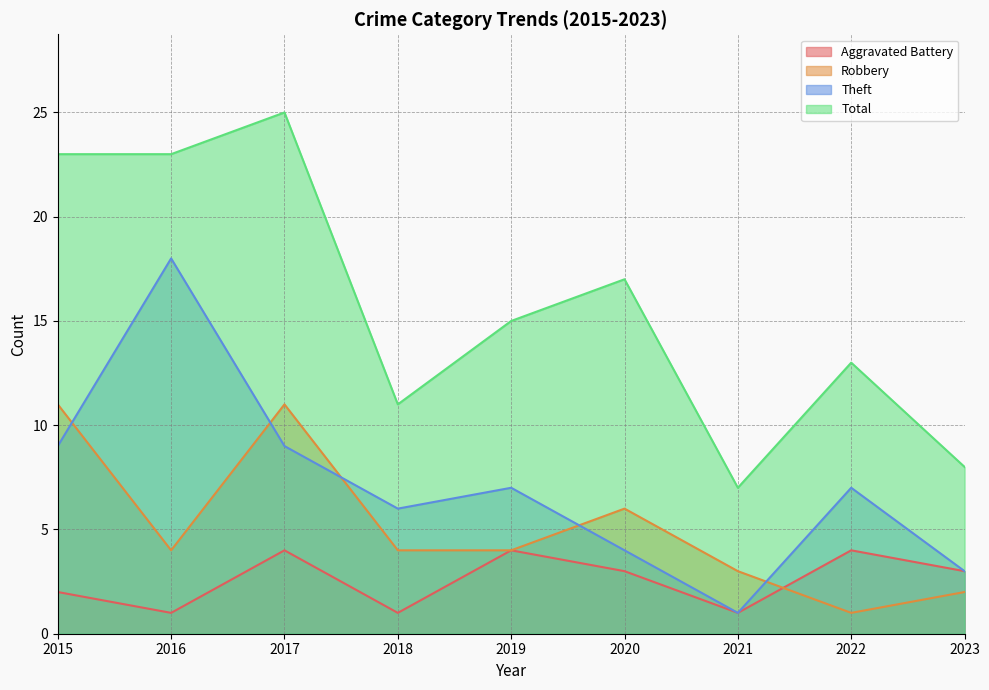

Reading left to right, what are all the values shown in this chart?

Aggravated Battery: 2	1	4	1	4	3	1	4	3
Robbery: 11	4	11	4	4	6	3	1	2
Theft: 9	18	9	6	7	4	1	7	3
Total: 23	23	25	11	15	17	7	13	8